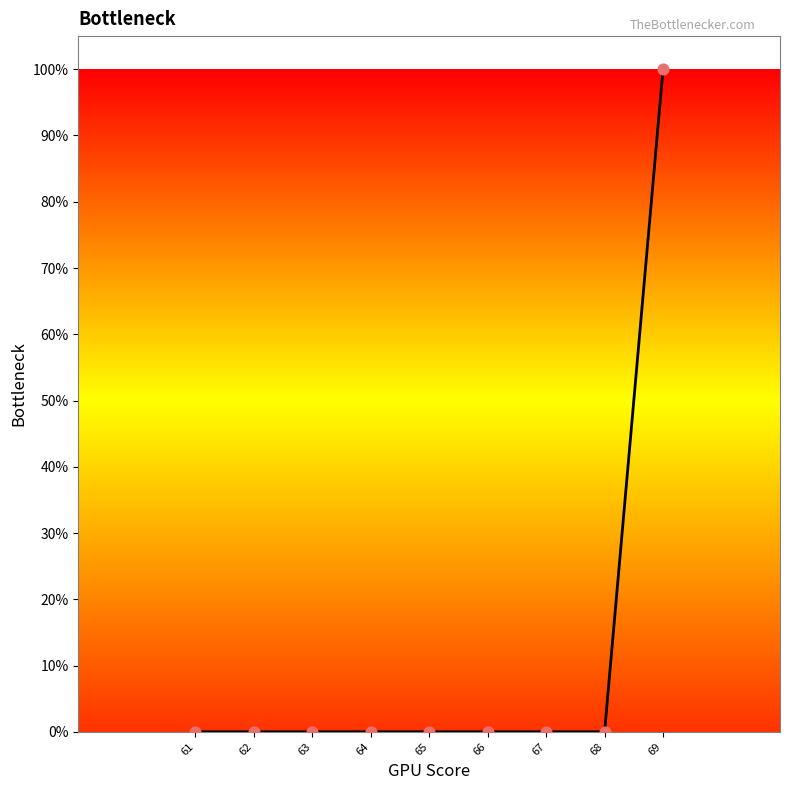

What is the change in value from 66 to 69?

+100